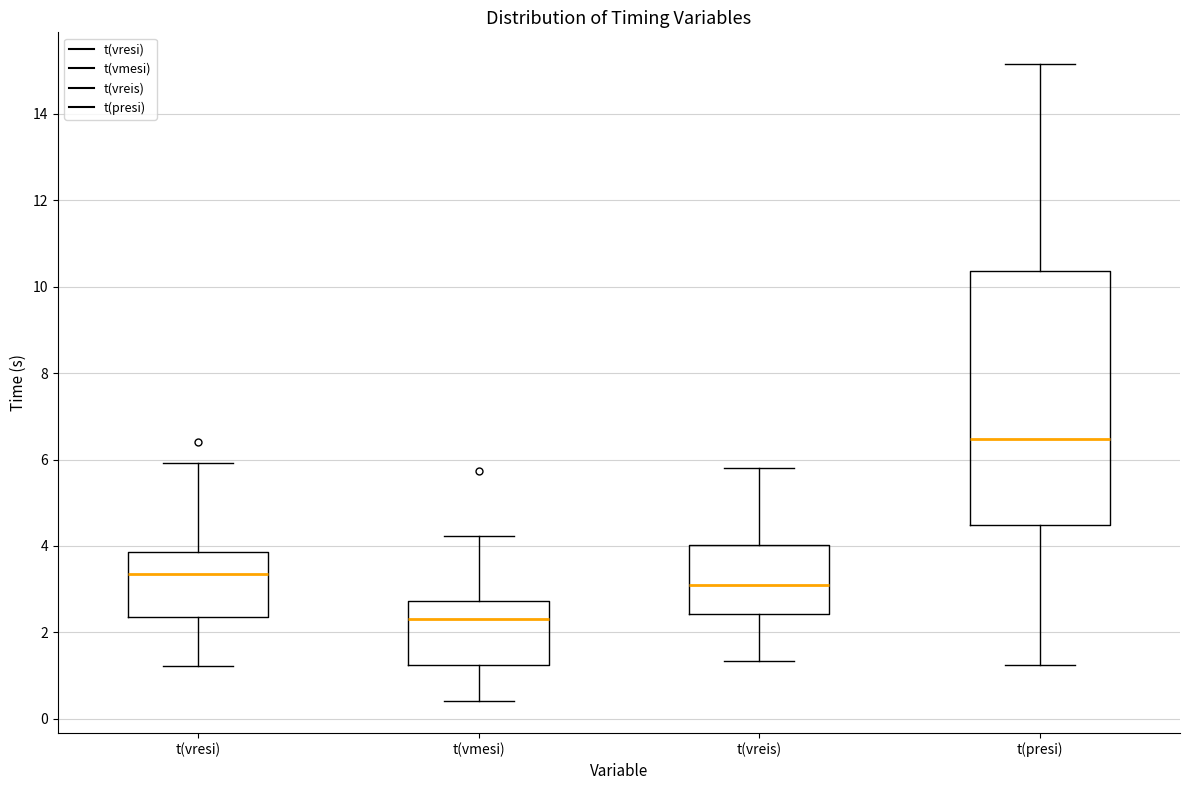

Reading left to right, read every box against the y-axis: the position of its median line, the range the box covers, and the ends of its whiskers. The values are not printed on the chart, so give them approximately, as read against the axis.

t(vresi): median 3.4, box 2.4 to 3.8, whiskers 1.2 to 6.0
t(vmesi): median 2.4, box 1.2 to 2.8, whiskers 0.4 to 4.2
t(vreis): median 3.2, box 2.4 to 4.0, whiskers 1.4 to 5.8
t(presi): median 6.4, box 4.4 to 10.4, whiskers 1.2 to 15.2